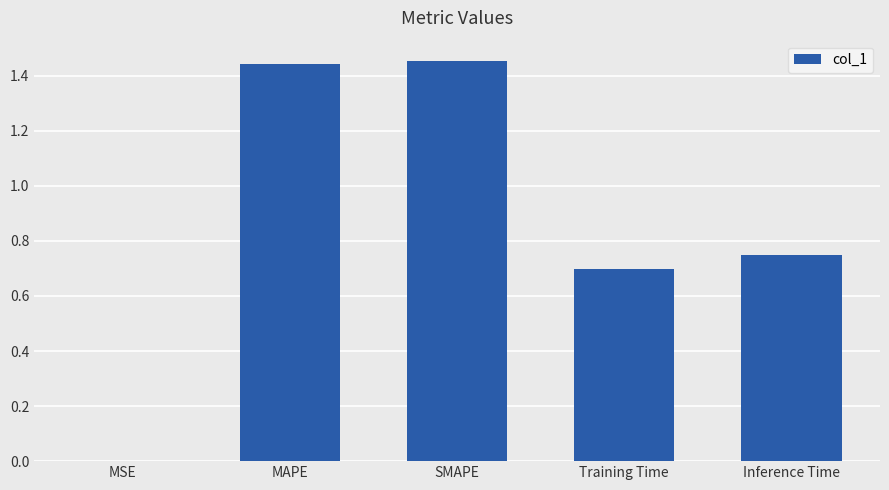

True or false: the data shows 0.7 at Training Time.

True